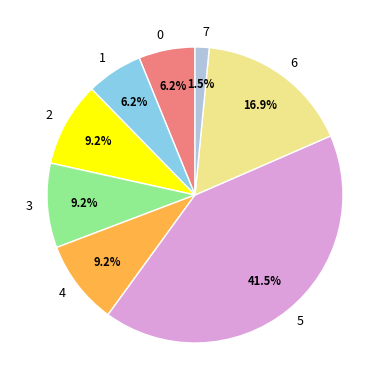

What is the ratio of the value at 4 to the value at 1?

1.5